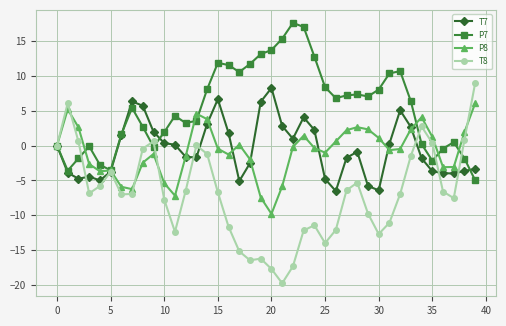

What is the difference between the maximum and second lowest values in the P7 series?

21.2